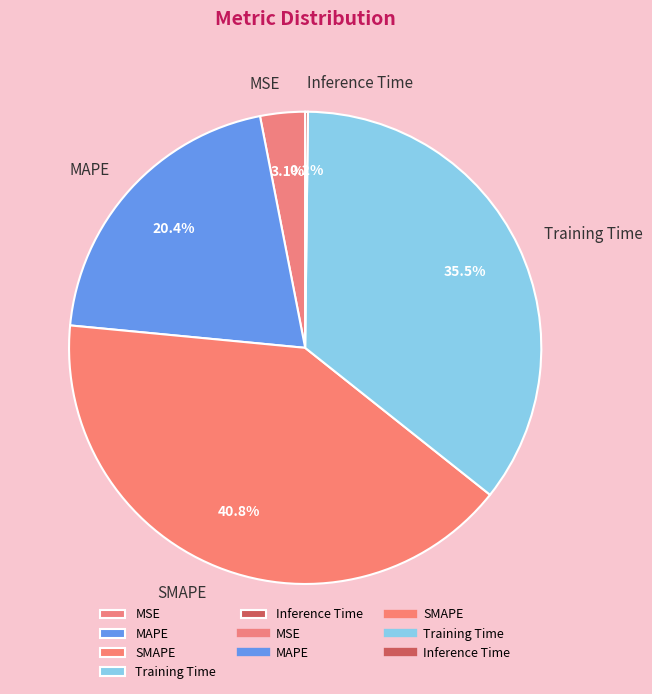

True or false: Training Time accounts for 41% of the total.

False